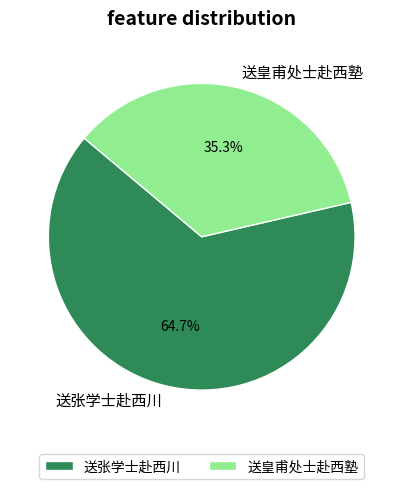

To the nearest percent, what percentage of the pie is 送皇甫处士赴西塾?

35%